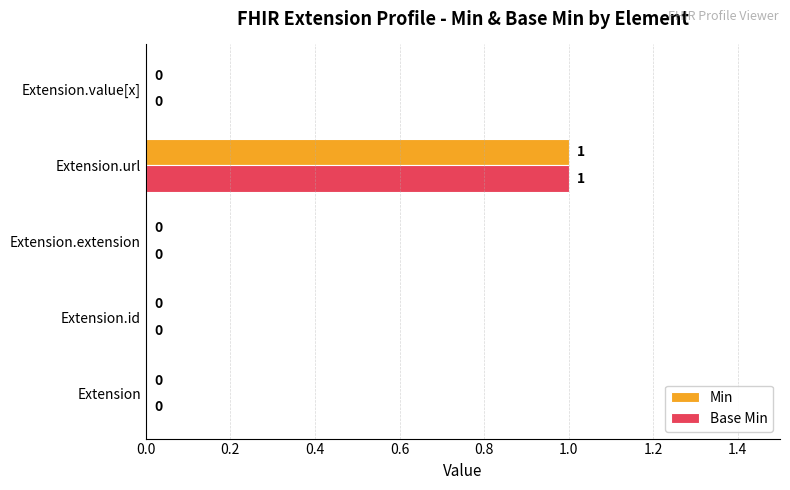

Is the value of Base Min at Extension.url greater than the value of Min at Extension.value[x]?

Yes